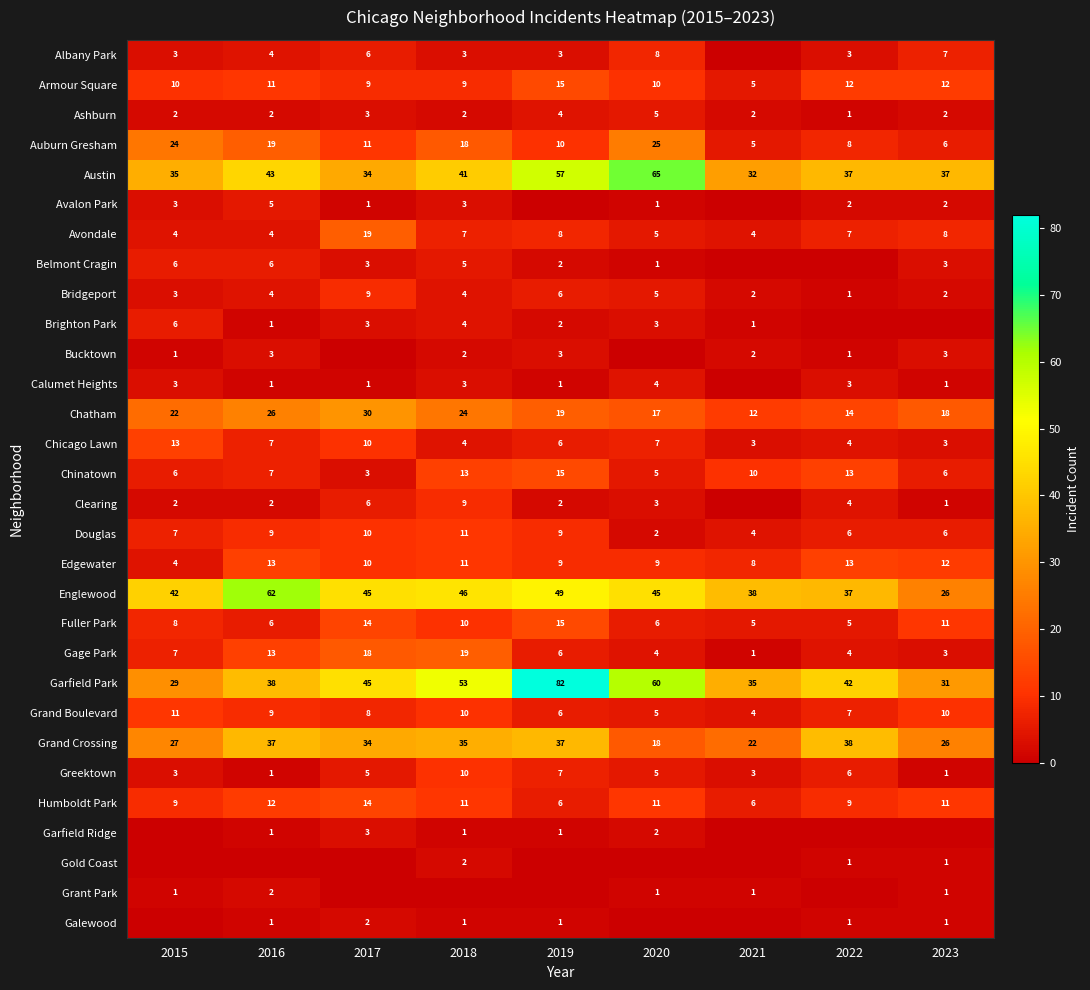

Count the Douglas values in the range 6 to 9.

5